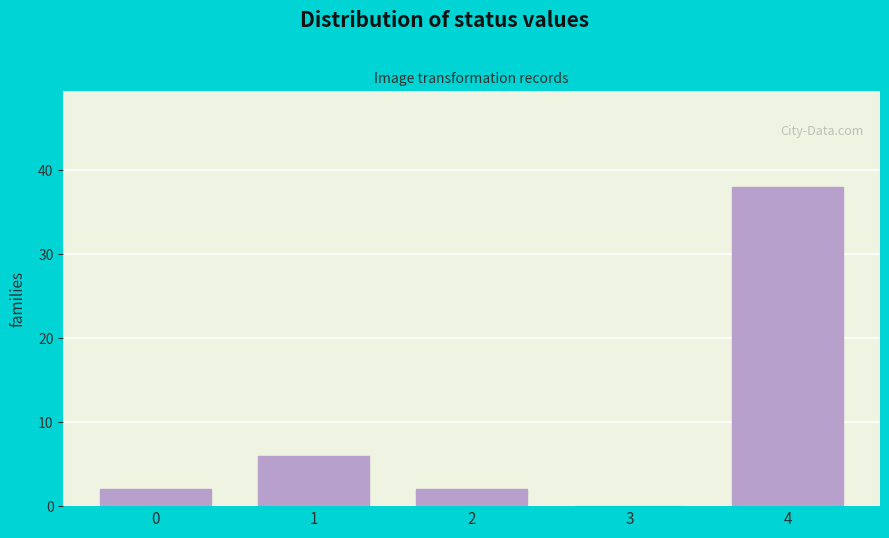

Reading left to right, what are all the values shown in this chart?

0=2	1=6	2=2	3=0	4=38